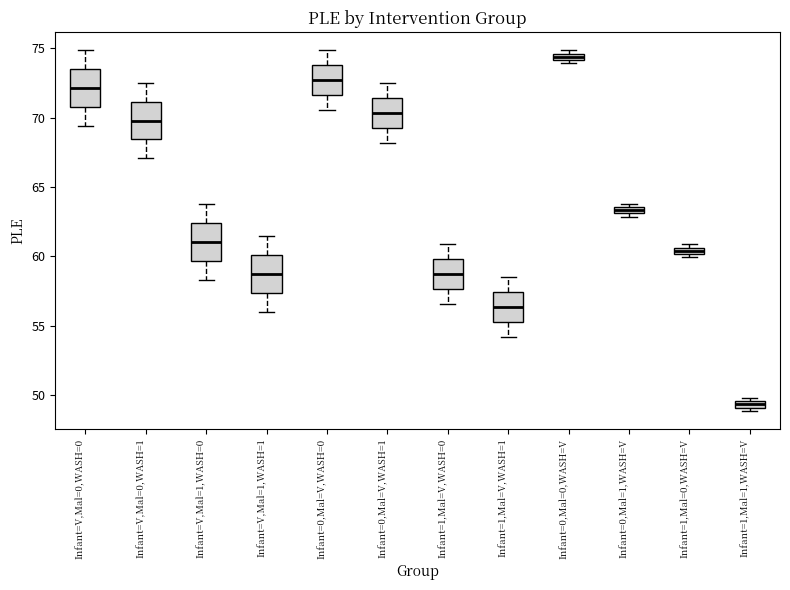

Which box has the lowest median line?

Infant=1,Mal=1,WASH=V